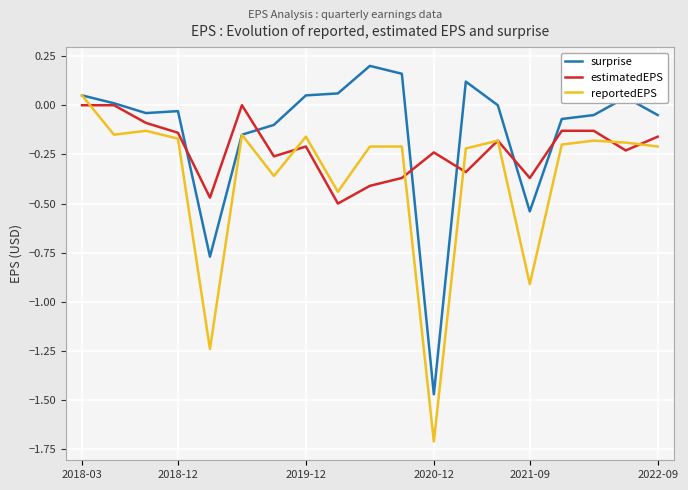

Does the chart have visible grid lines?

Yes